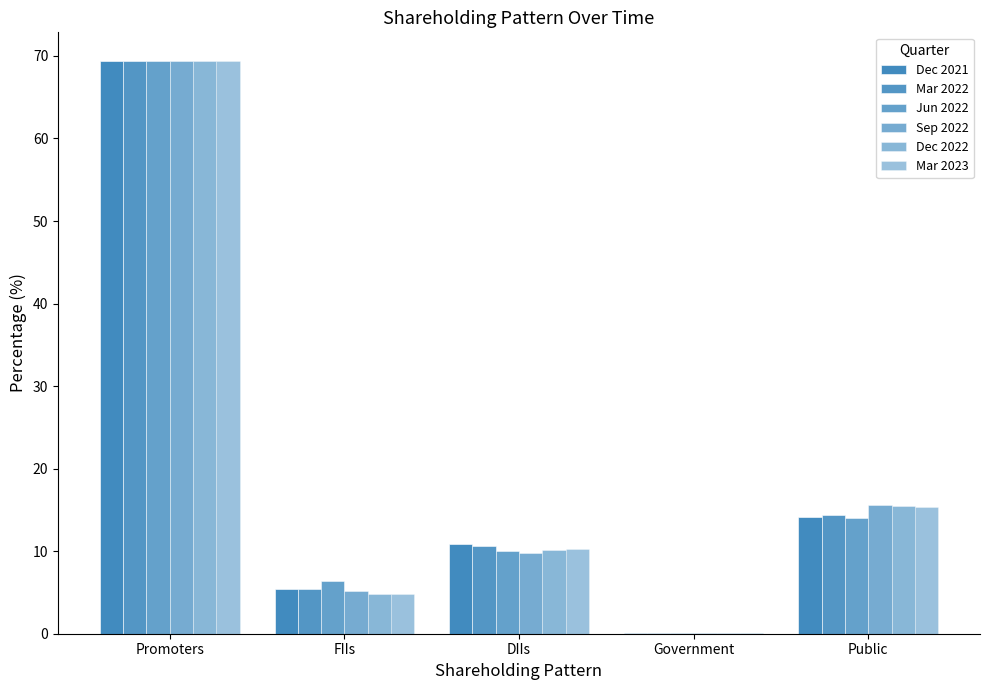

The value of Dec 2021 at DIIs is 5.2. True or false?

False